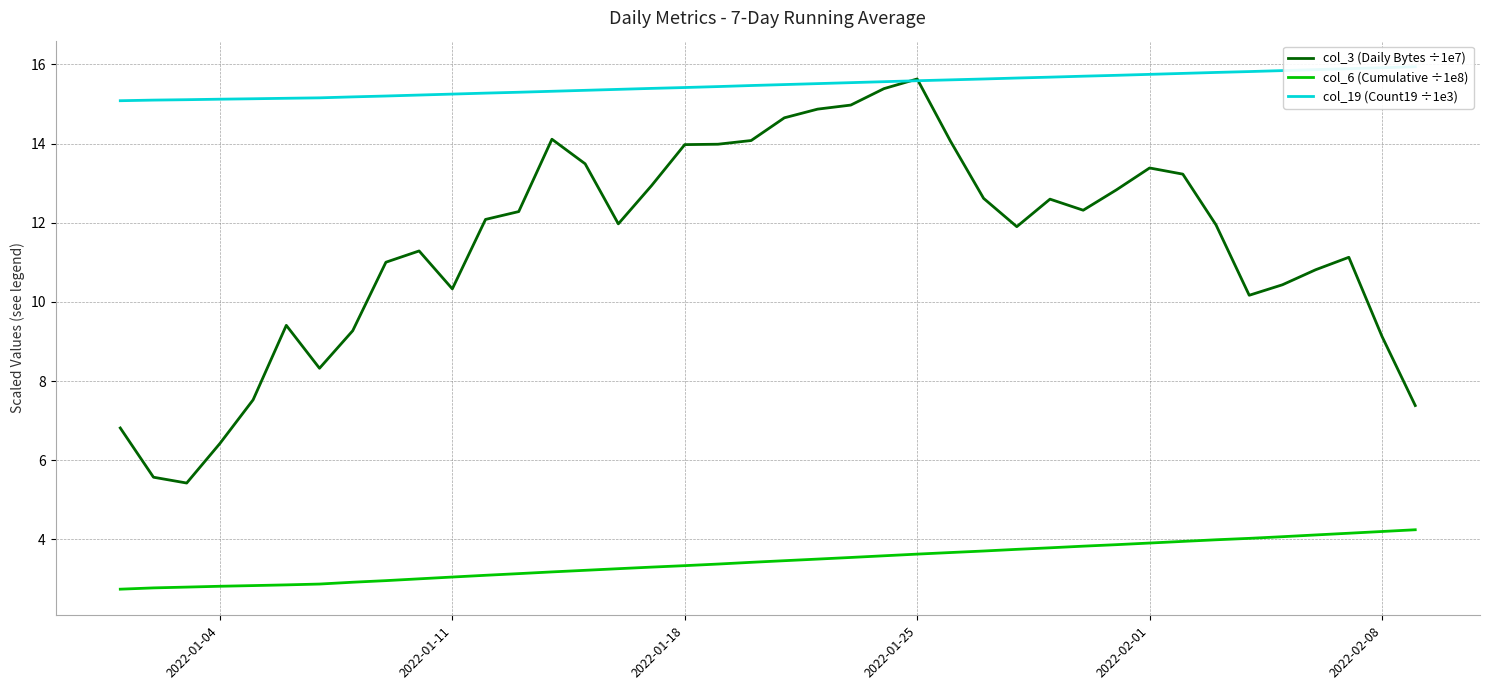

True or false: col_6 (Cumulative ÷1e8) and col_3 (Daily Bytes ÷1e7) intersect in this chart.

False